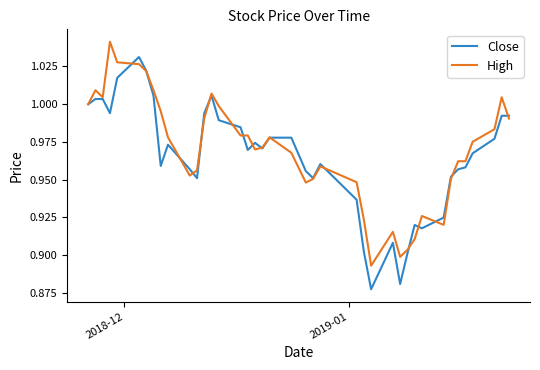

Rank the series by their maximum value, from lowest to highest.

Close, High